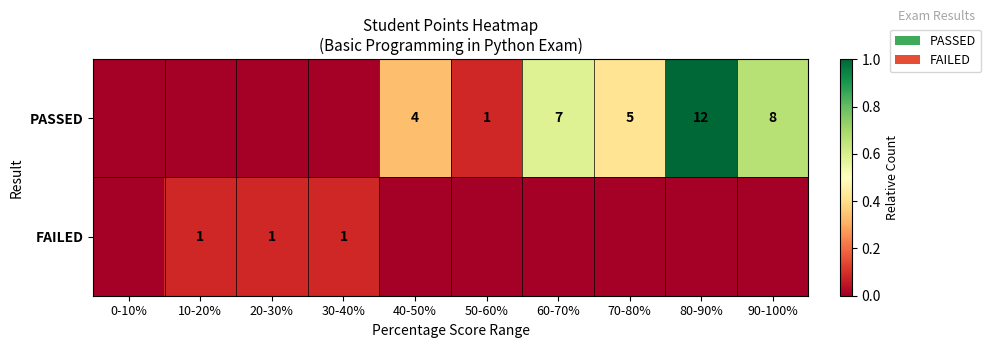

The PASSED series shows 2 at 90-100%. True or false?

False